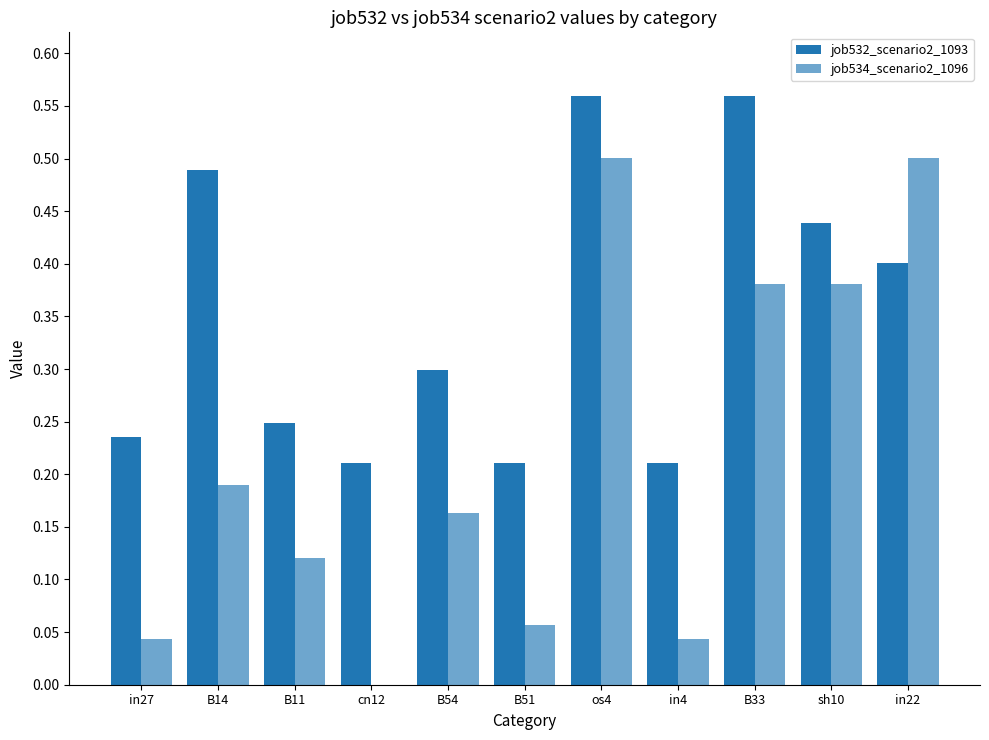

How many categories are shown in the chart?

11